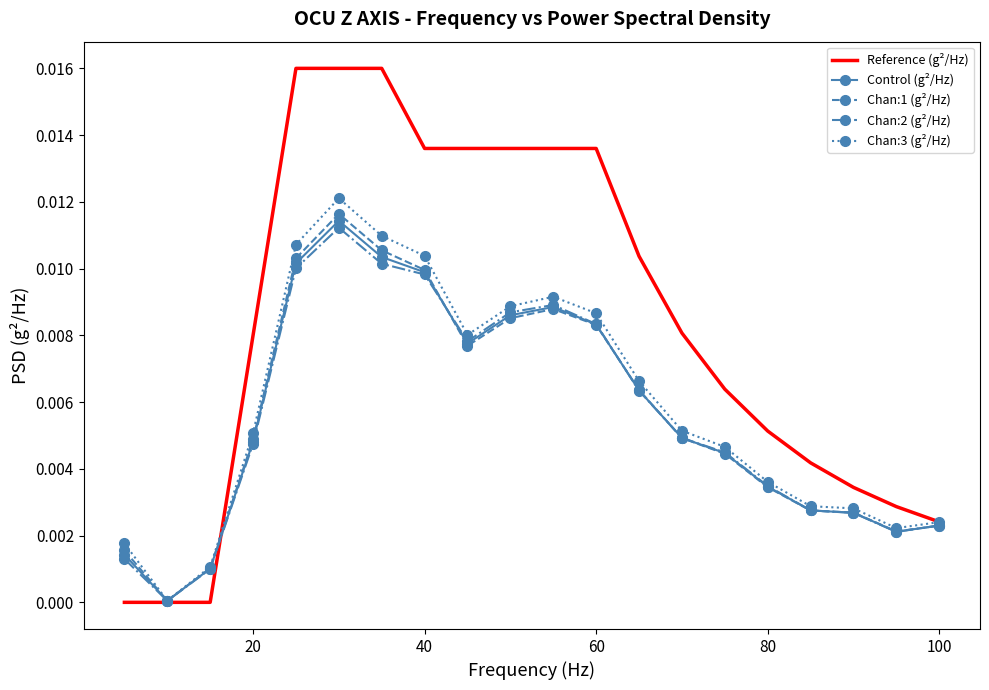

Which series has the largest total across all categories?

Reference (g²/Hz)